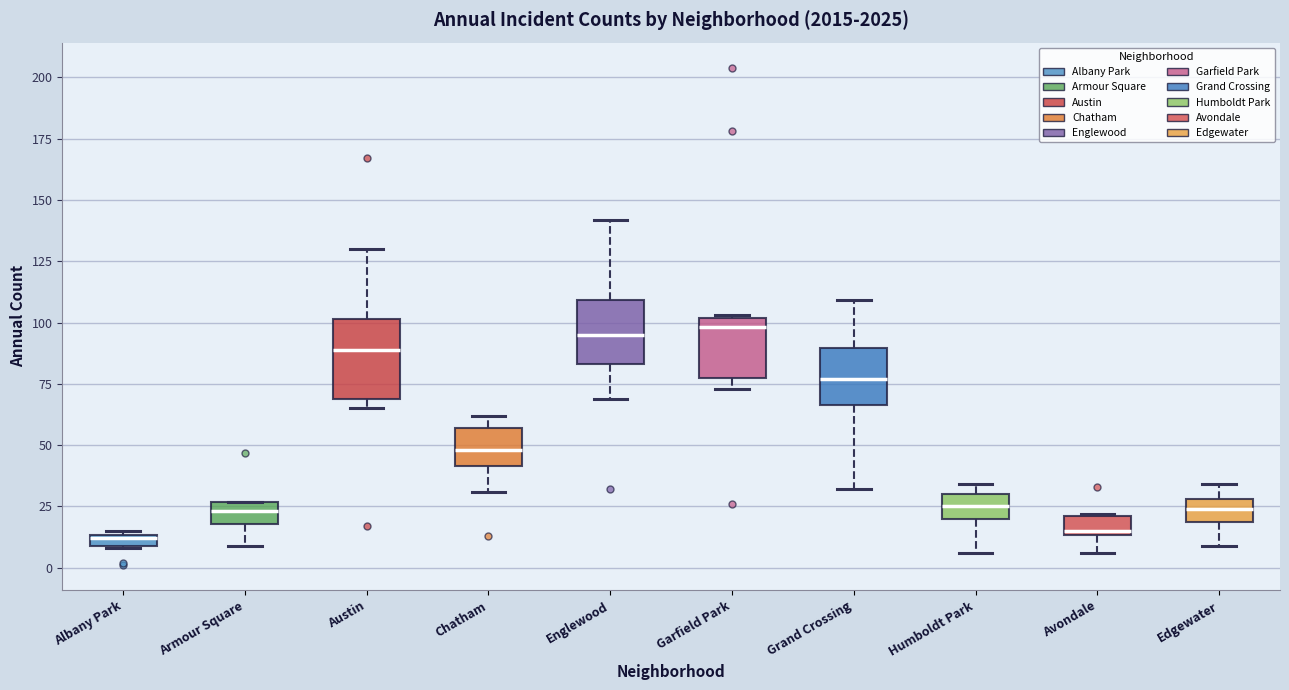

Where is the upper edge of the box for Grand Crossing on the y-axis? The values are not printed on the chart, so give them approximately, as read against the axis.

90